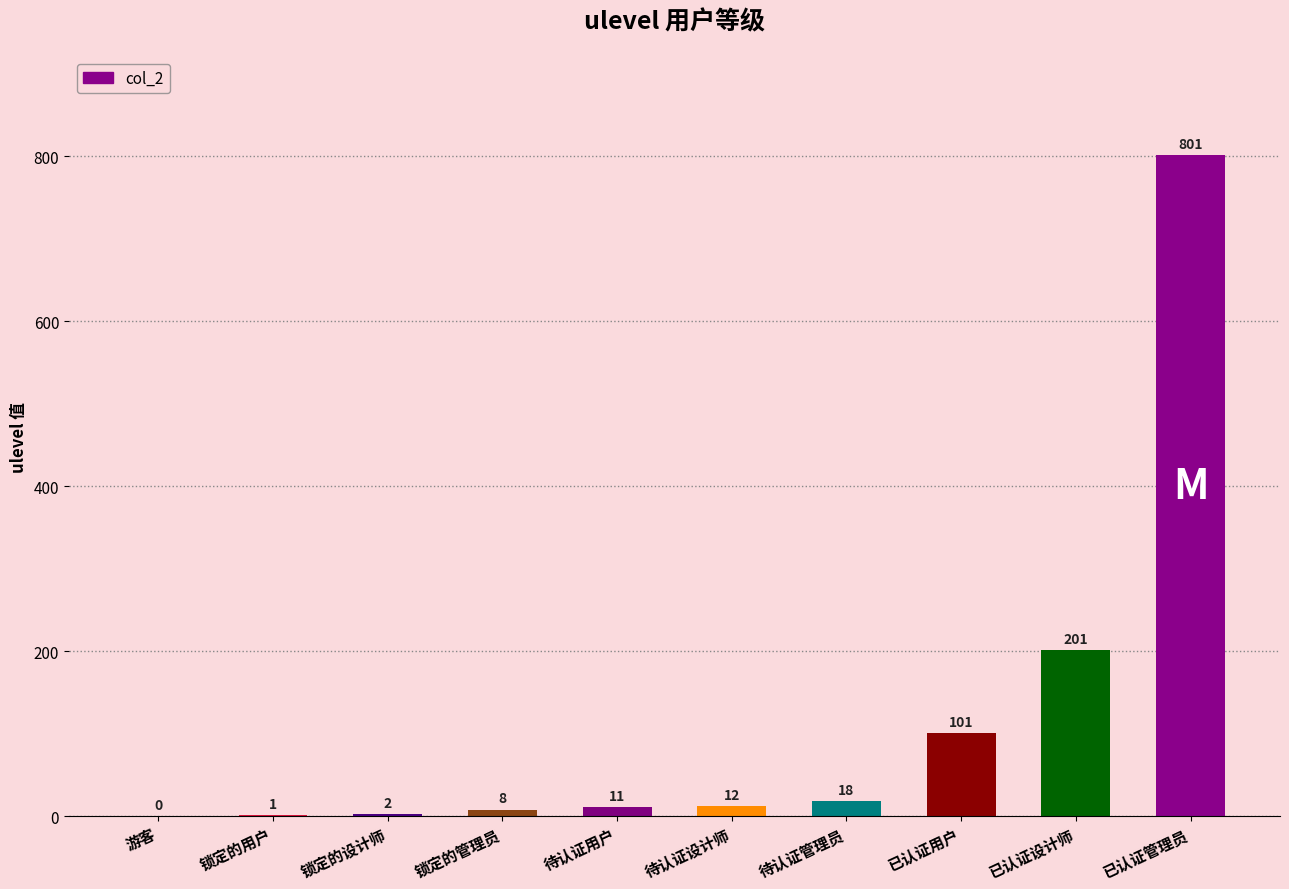

How many series are shown in this chart?

1